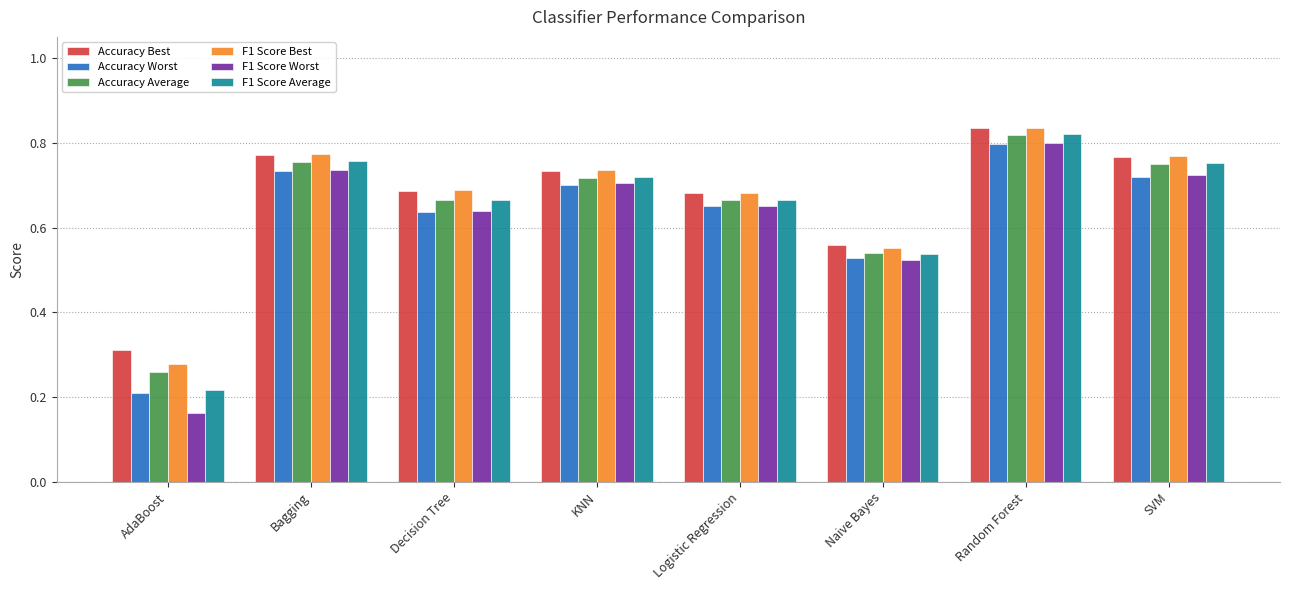

What are all the series names shown in the legend?

Accuracy Best, Accuracy Worst, Accuracy Average, F1 Score Best, F1 Score Worst, F1 Score Average